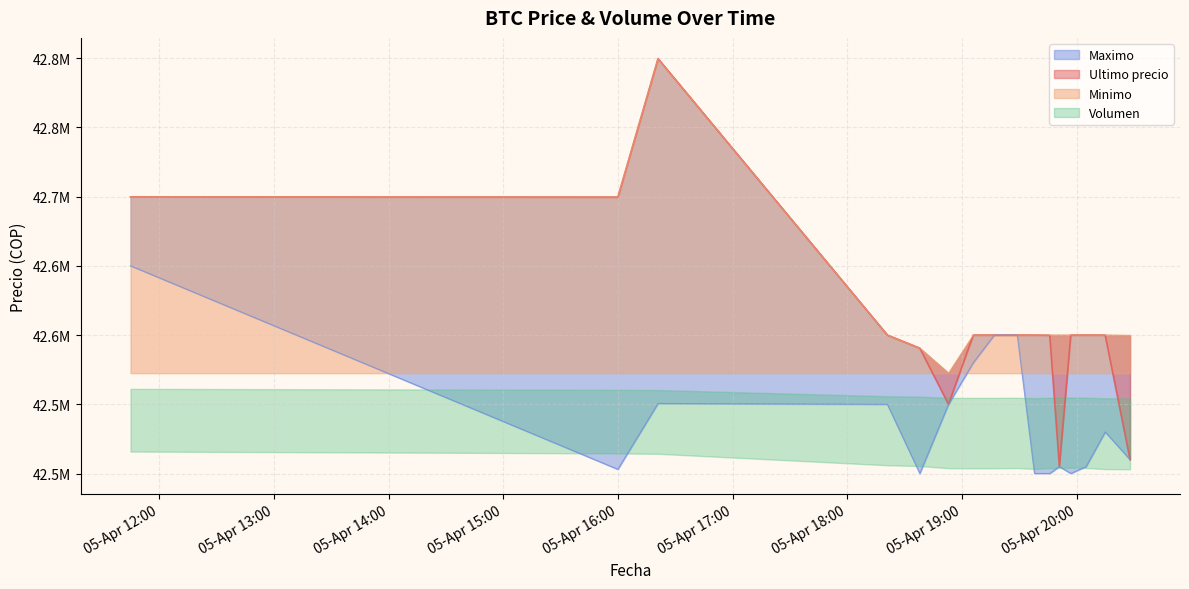

What is the difference between the Minimo values at 2021-04-05 16:00 and 2021-04-05 20:05?

99652.0